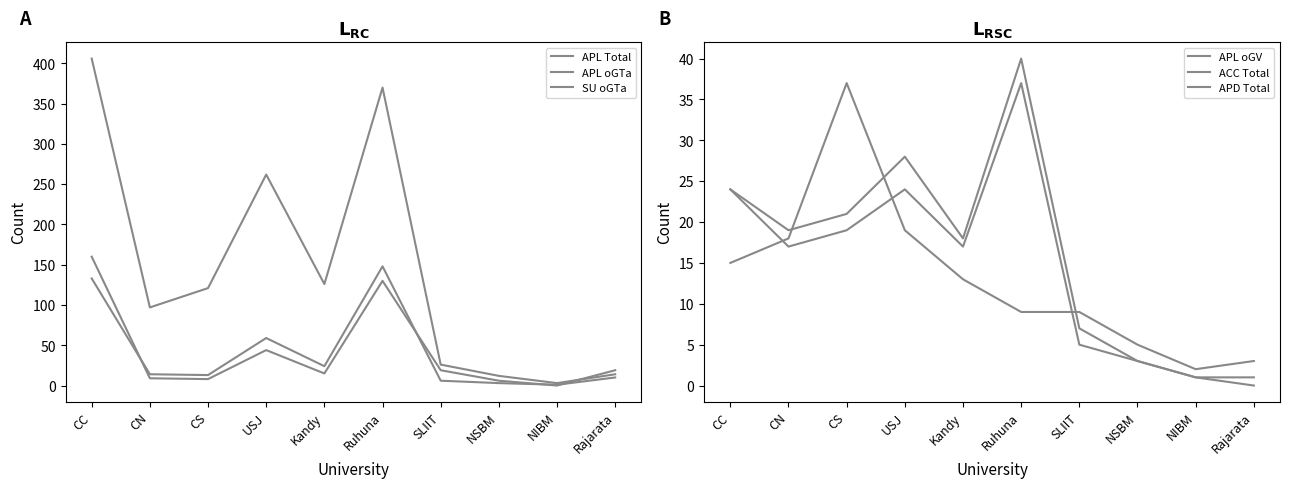

At which label is APL Total closest to 204?

USJ